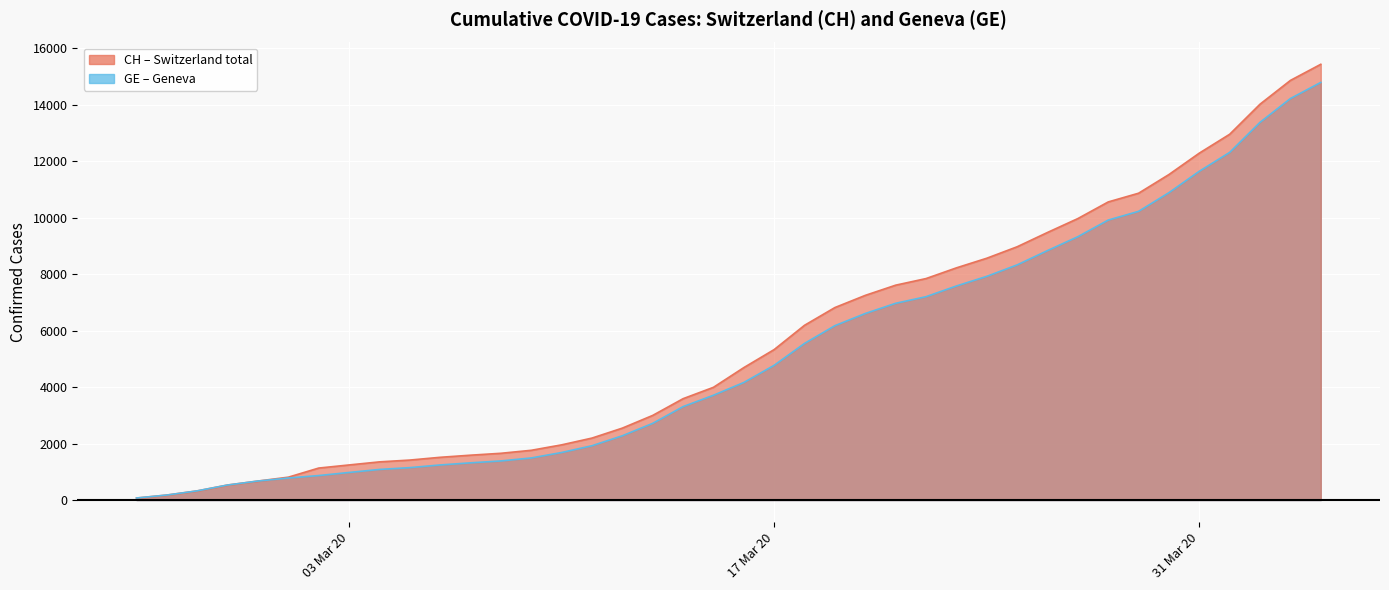

What is the greatest value displayed?

15433